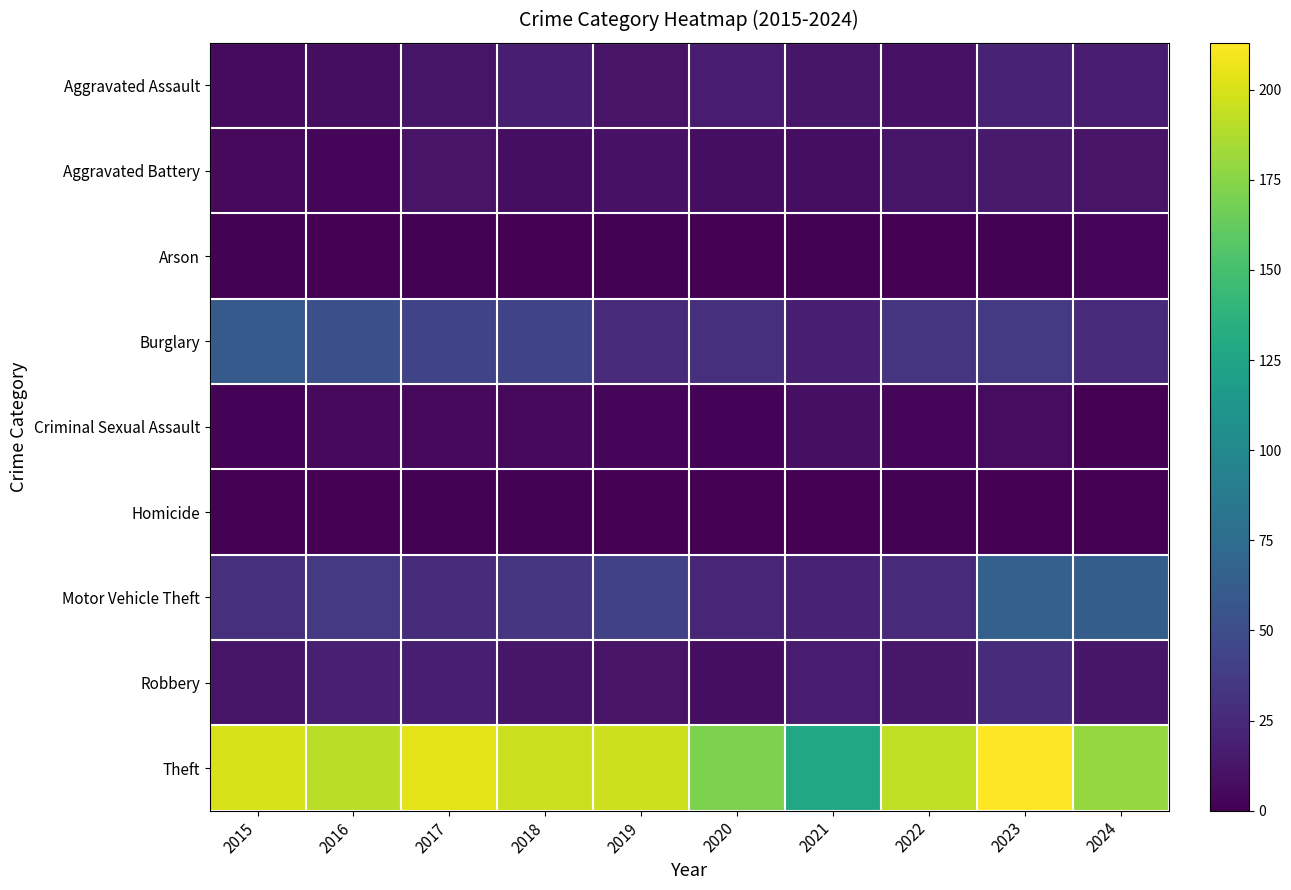

Which series changed the most between 2016 and 2024?

Motor Vehicle Theft